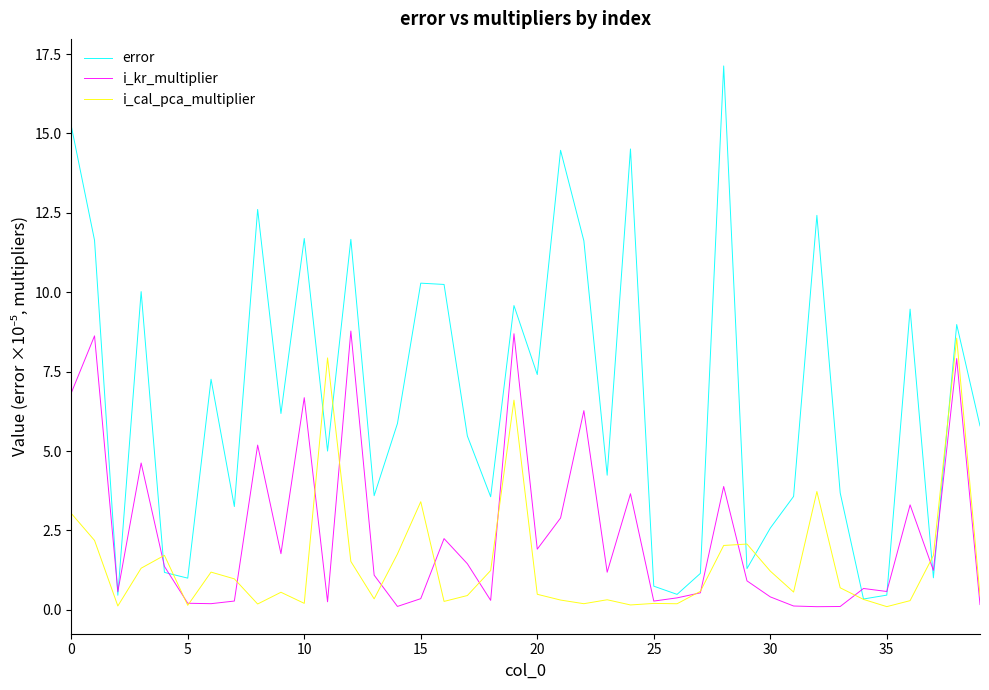

What is the maximum value for i_cal_pca_multiplier?

8.6